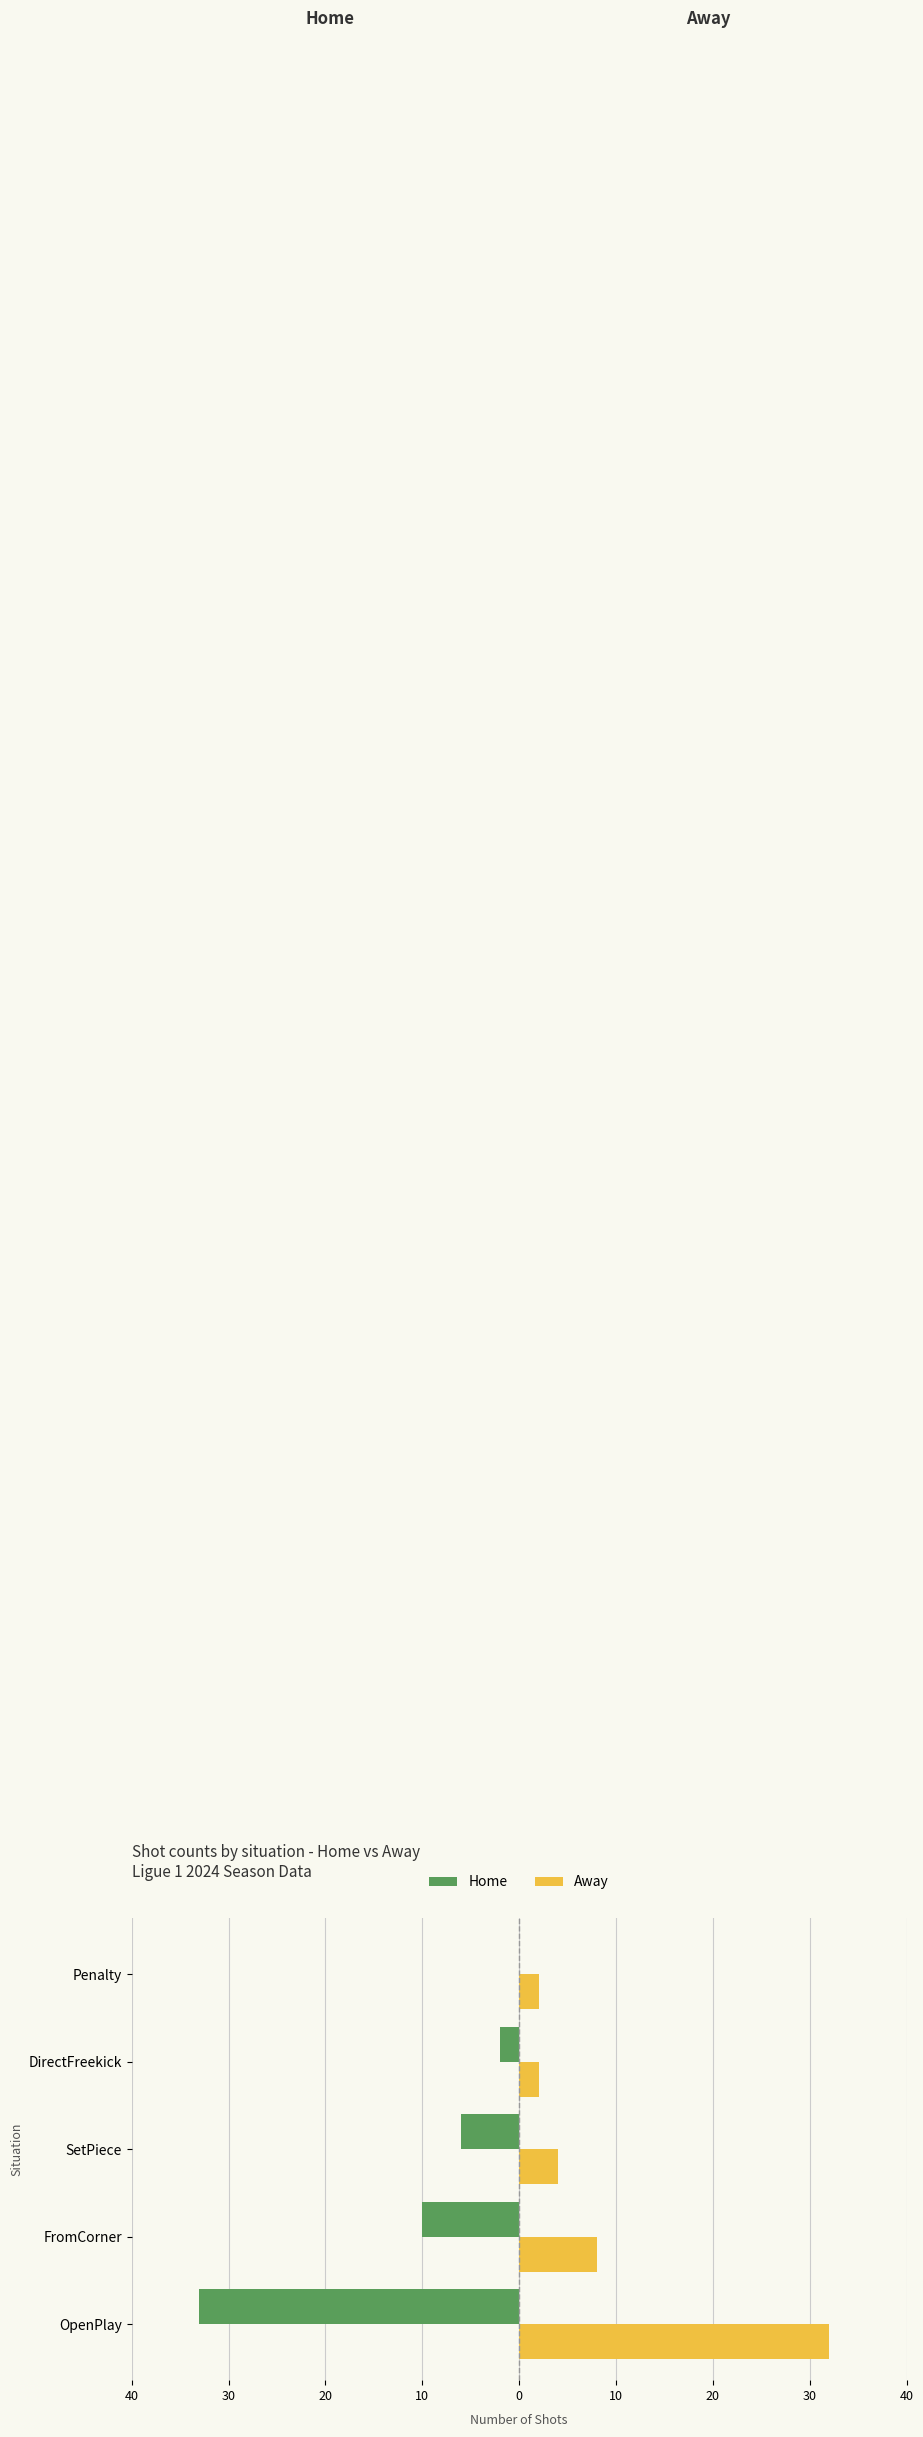

The Away (Femmine) series shows 8 at OpenPlay. True or false?

False